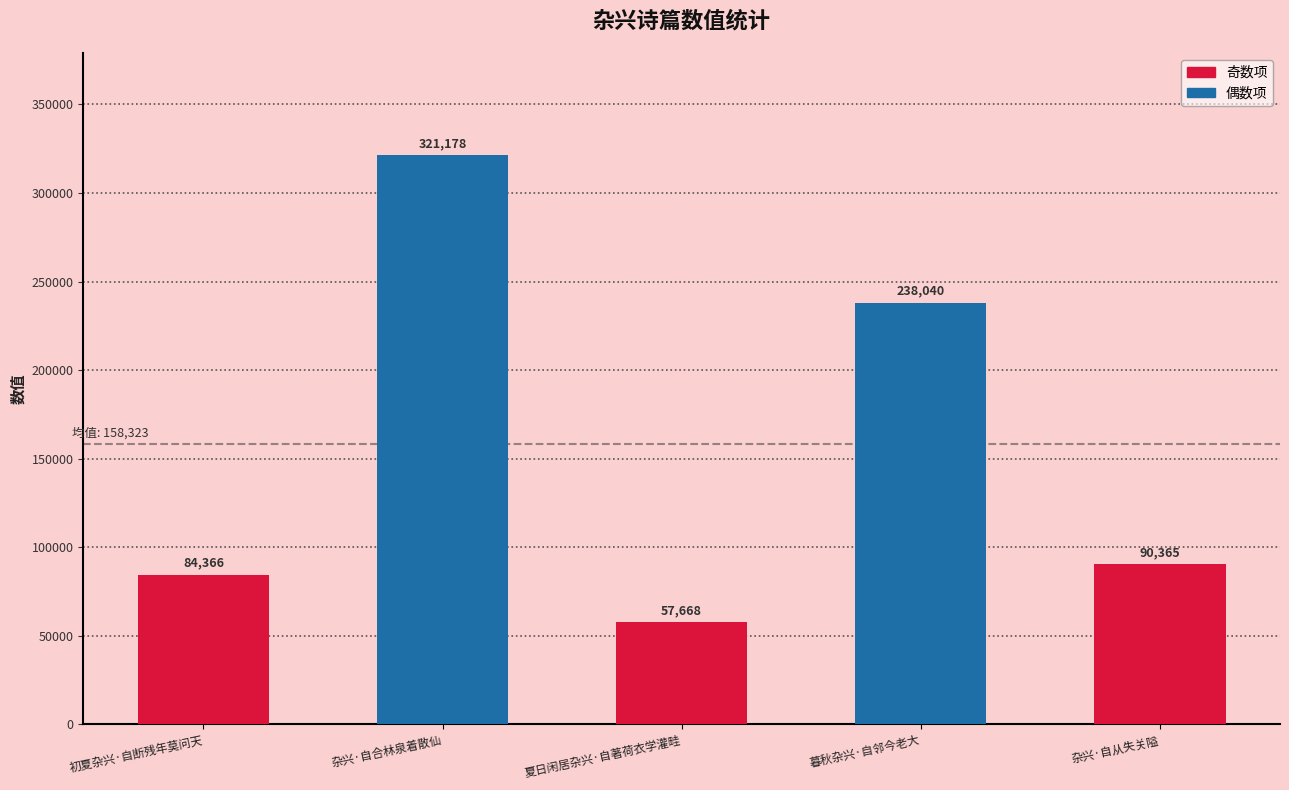

Where is the data nearest to the value 189423?

暮秋杂兴·自邻今老大